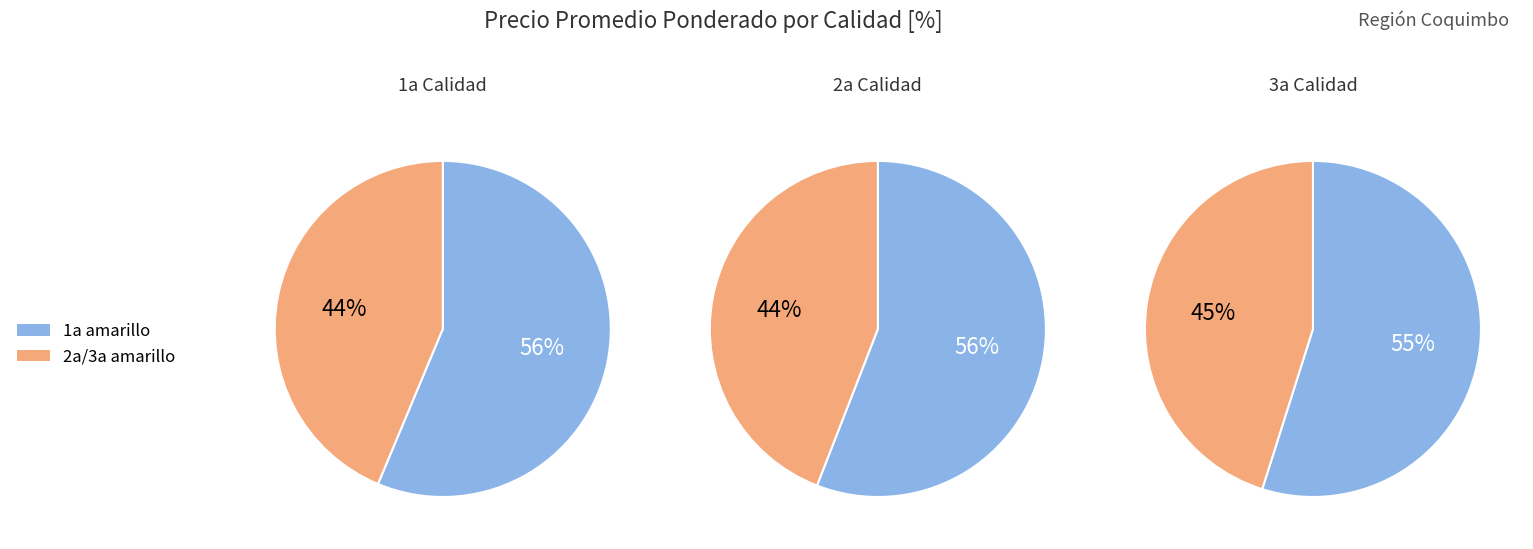

The 2a amarillo slice represents 1% of the pie. True or false?

False